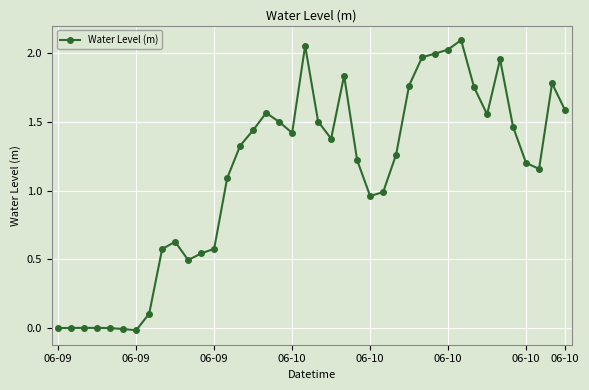

How many categories are shown in the chart?

40